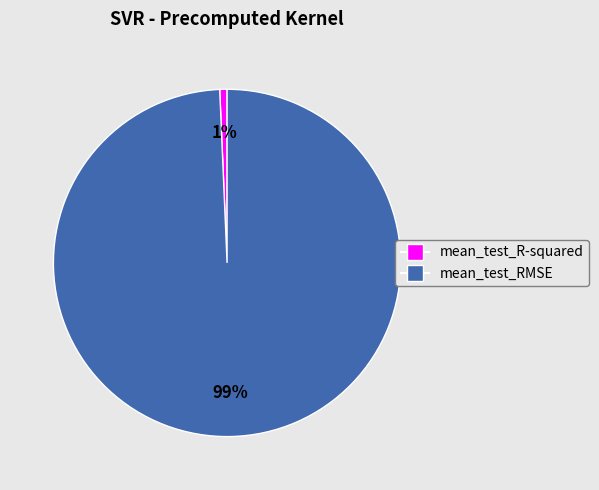

What is the largest slice in the pie chart?

mean_test_RMSE